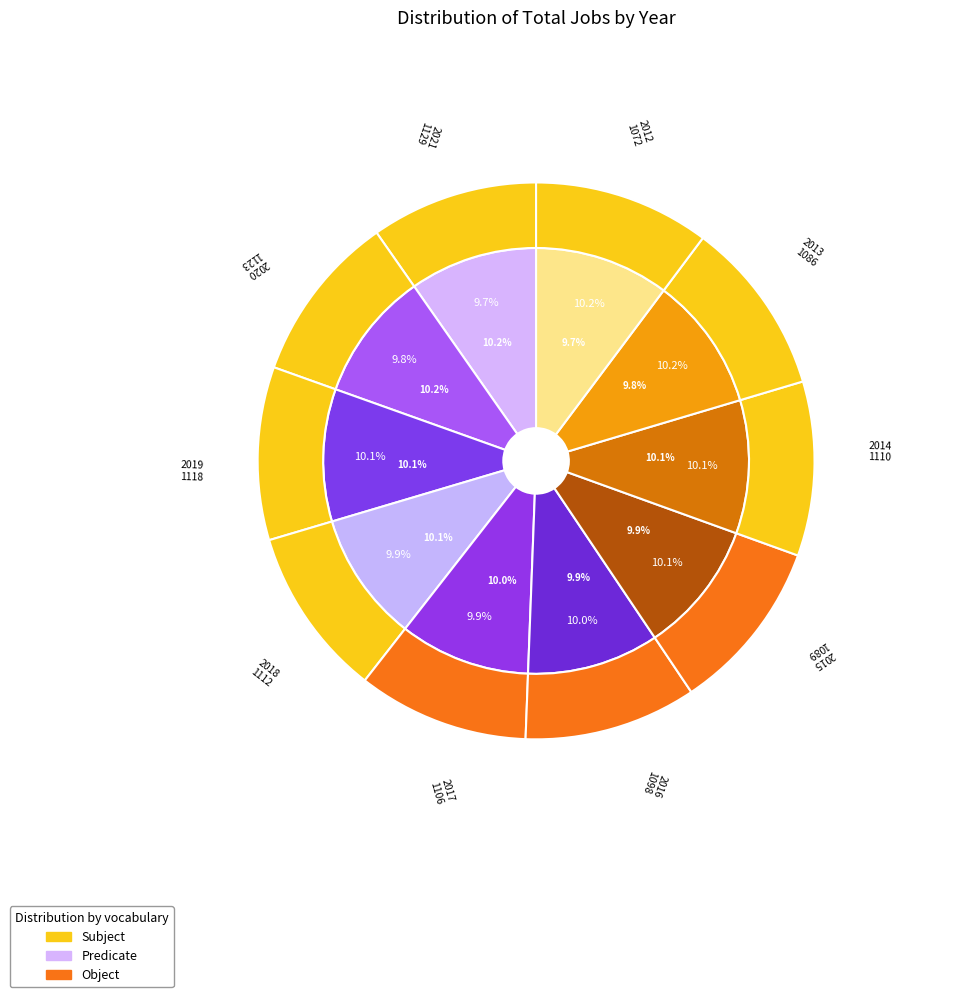

Is there a majority slice in this chart?

No